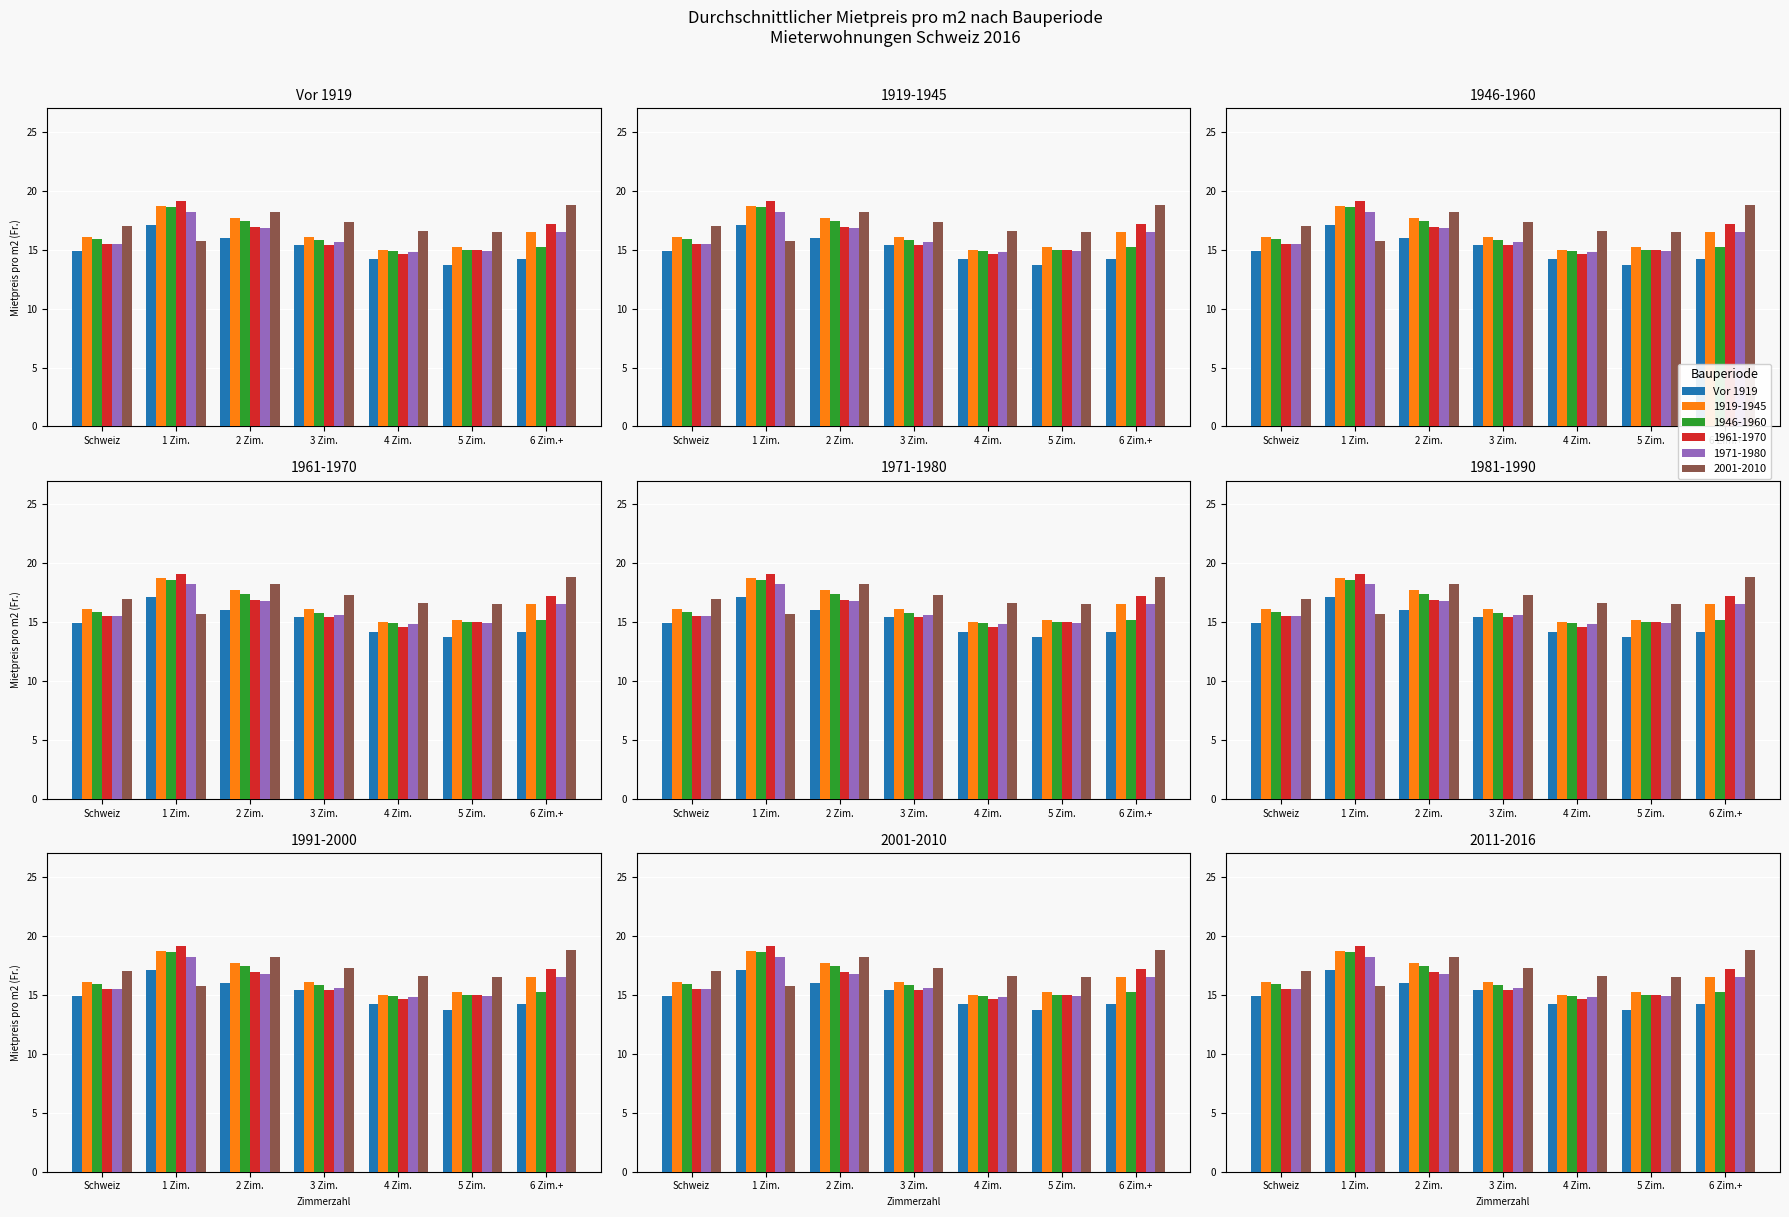

Which category has the highest value across all series?

1 Zim.